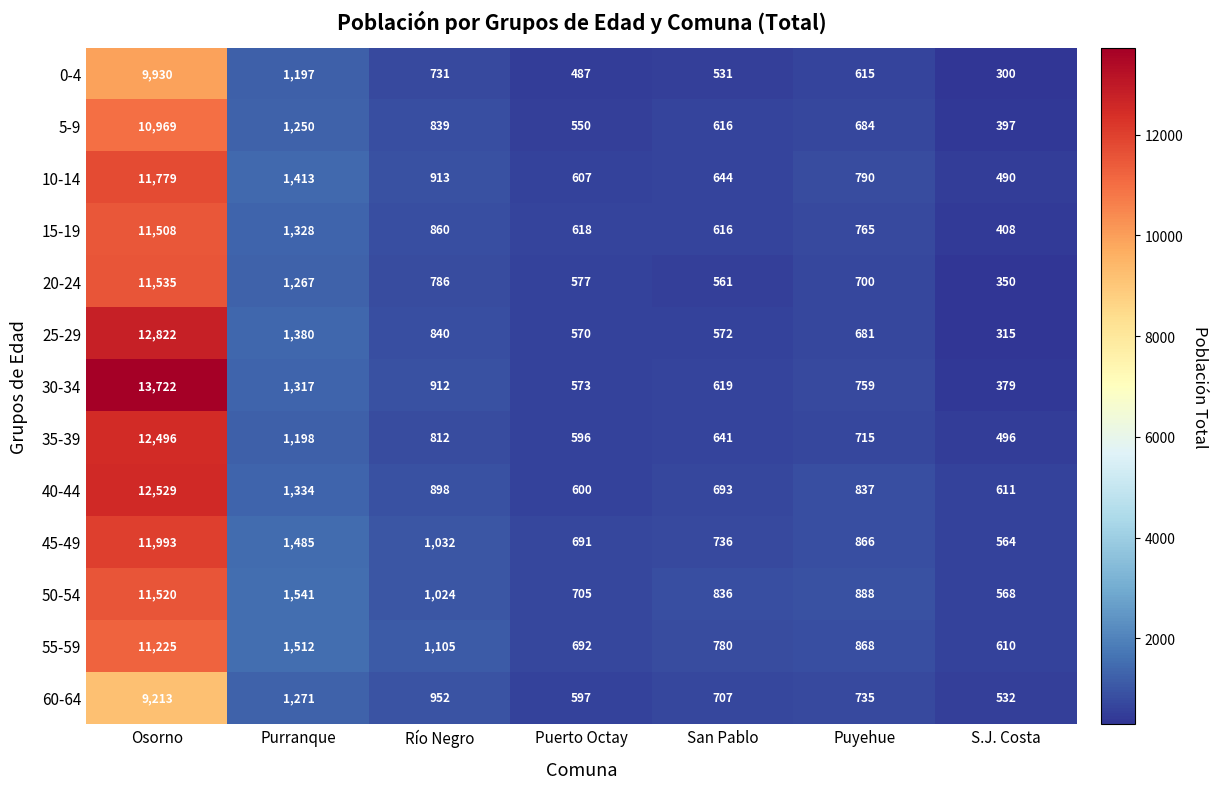

Where is 10-14 nearest to the value 6134?

Purranque